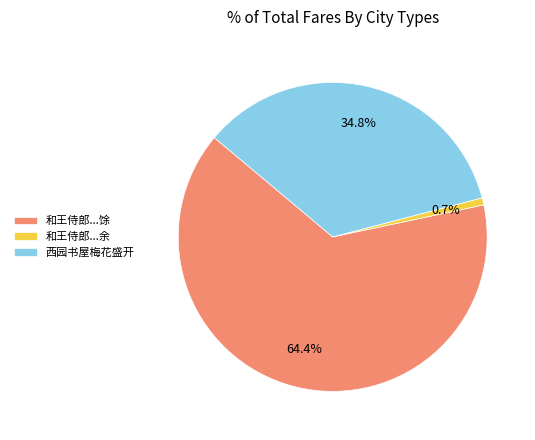

How many slices are in this pie chart?

3